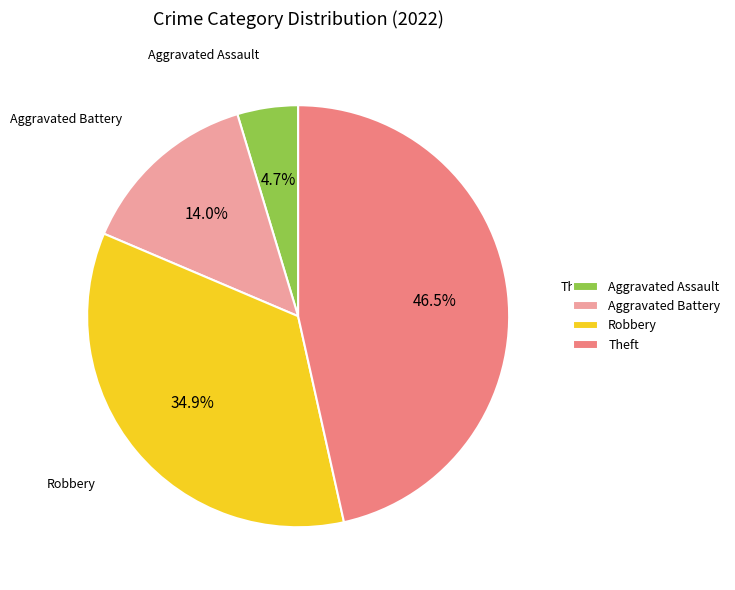

Approximately how many times larger is the value at Robbery compared to Aggravated Battery?

2.5